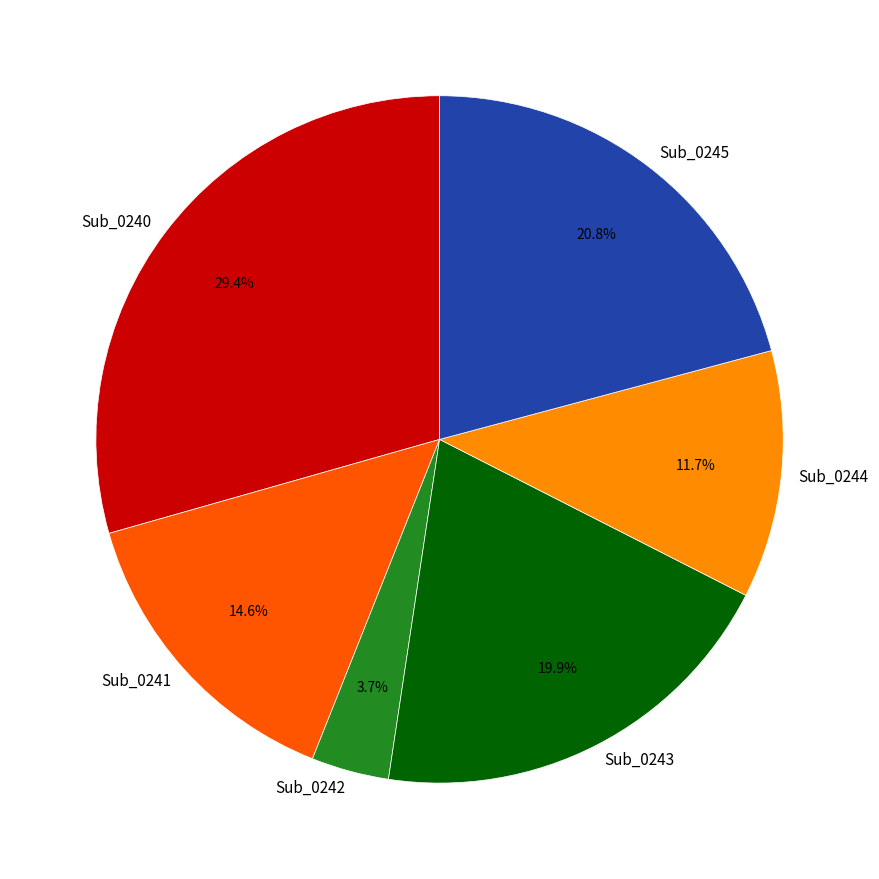

To the nearest percent, what is the combined percentage of Sub_0241 and Sub_0245?

35%